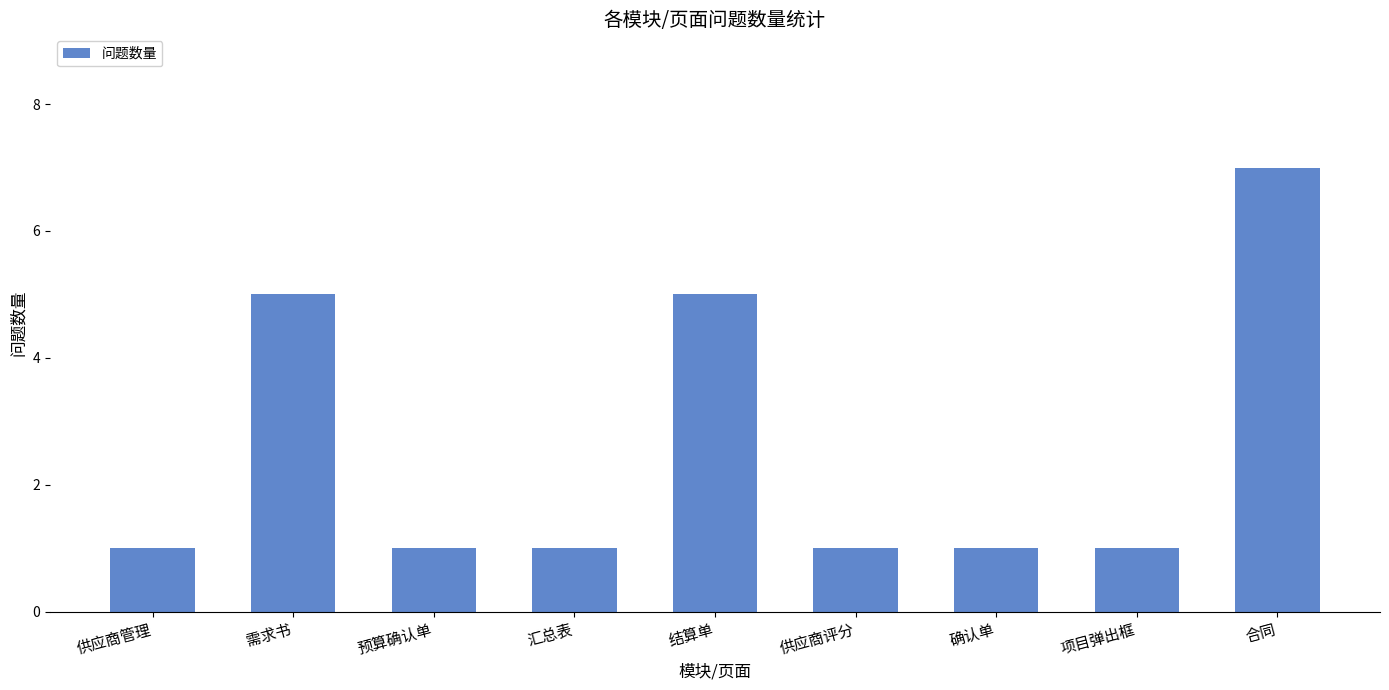

Which has a higher value, 项目弹出框 or 结算单?

结算单